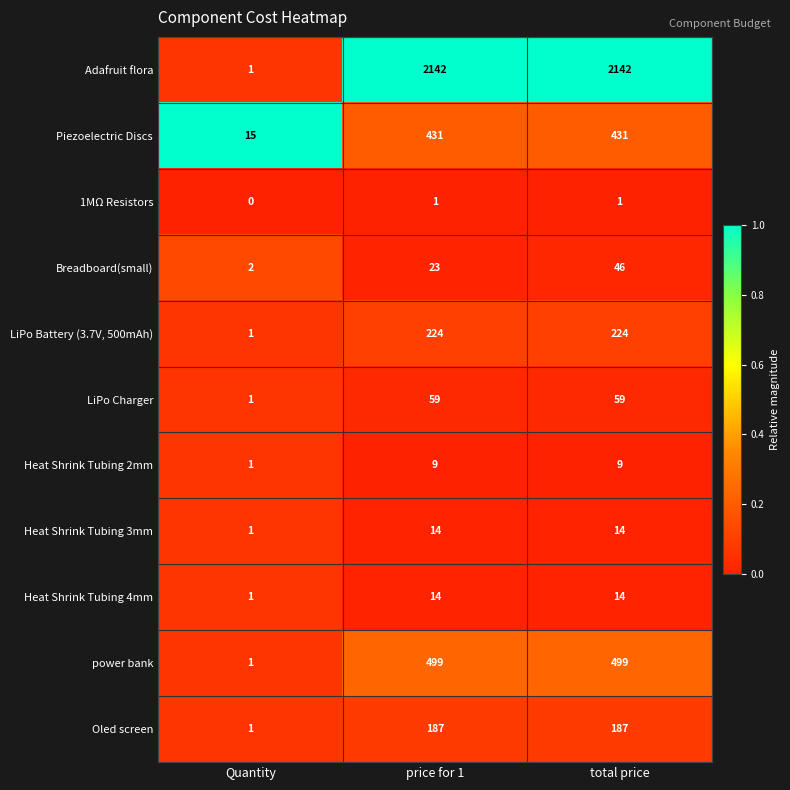

What is the spread (max minus min) of values at total price?

2141